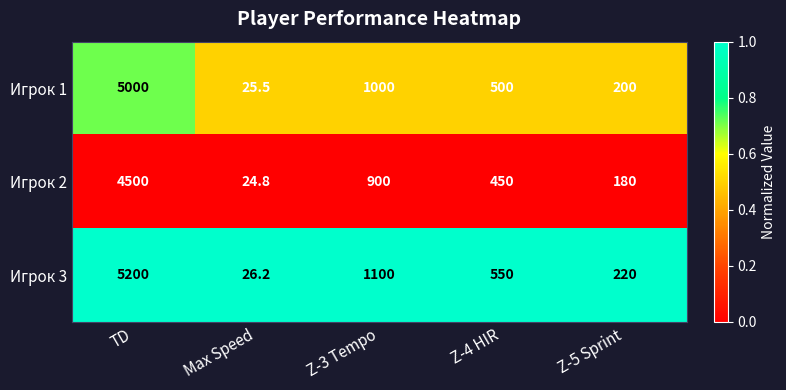

The Игрок 1 series shows 17.8 at Max Speed. True or false?

False